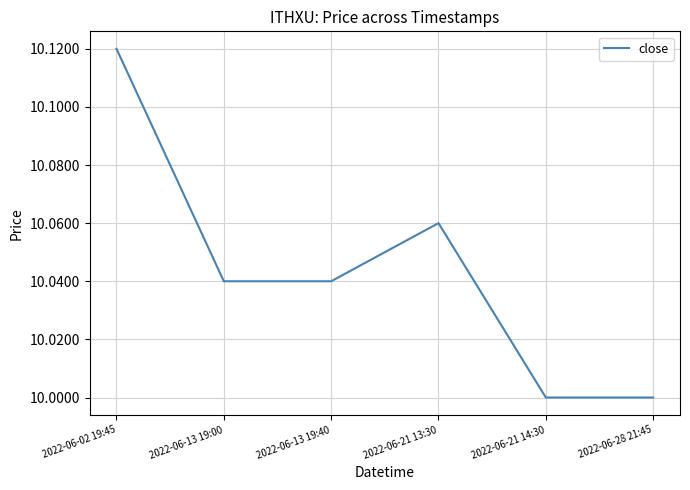

What position from the left is 2022-06-13 19:00?

2